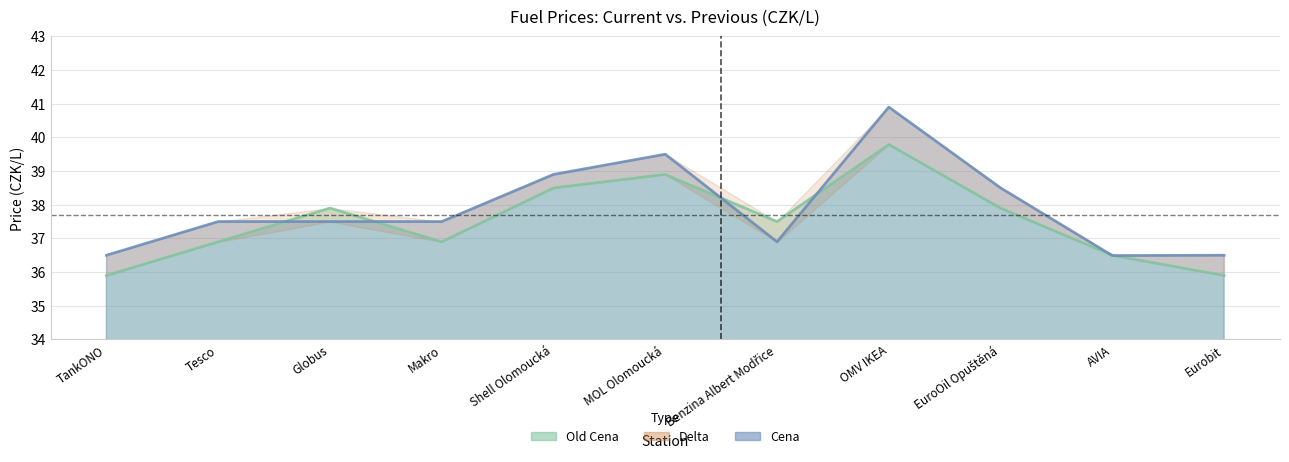

The Old Cena series shows 16.6 at Shell Olomoucká. True or false?

False